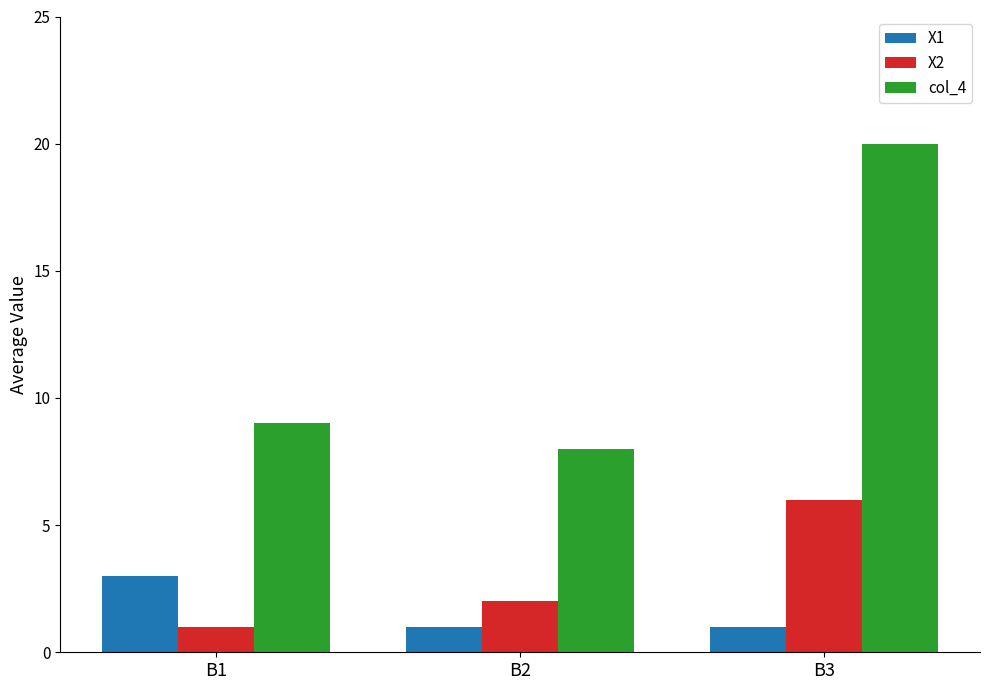

At which label does col_4 reach its peak?

B3